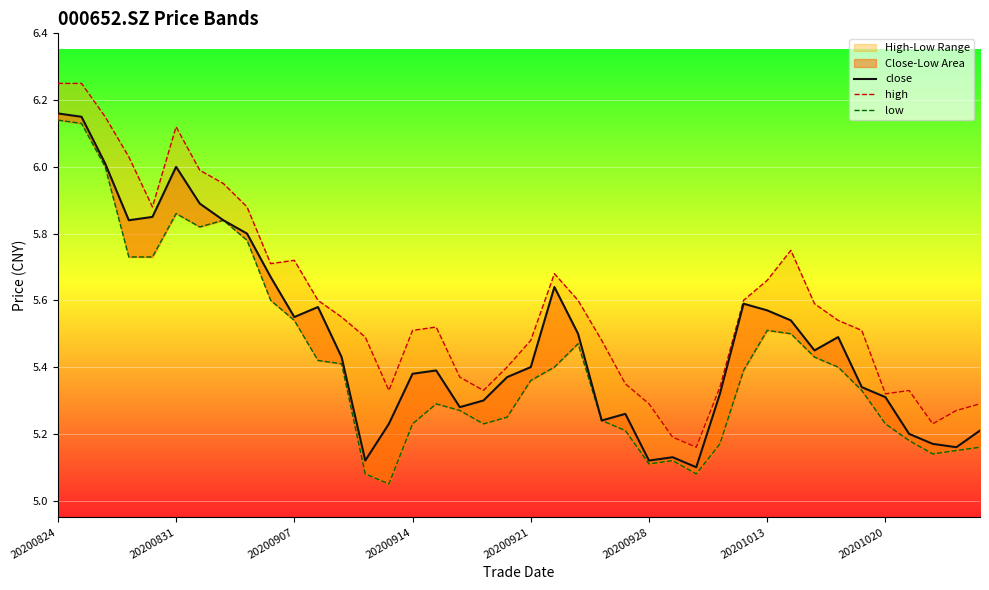

What is the sum of all close values?

219.6